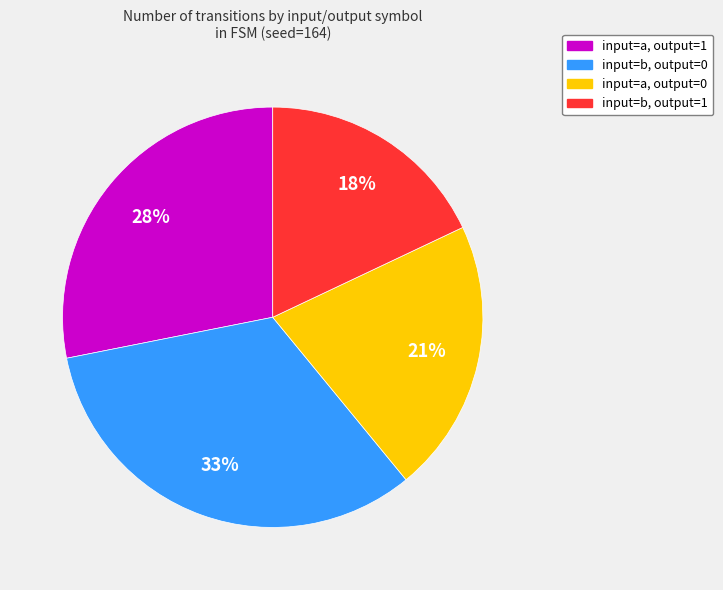

Count the number of slices in the pie.

4